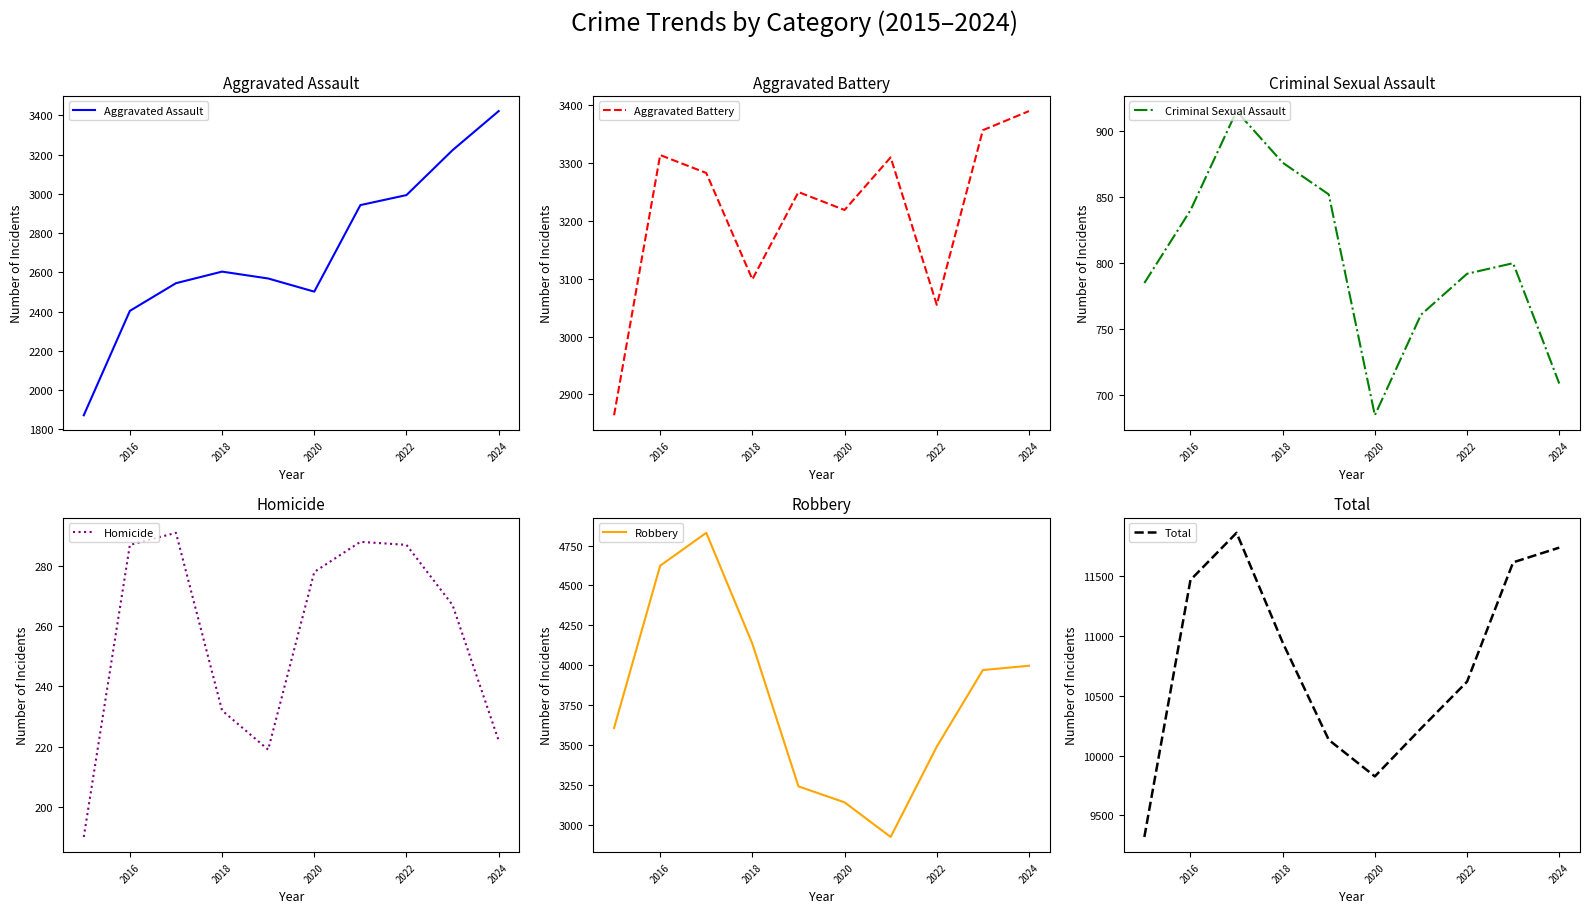

What is the maximum value shown in the chart?

11864